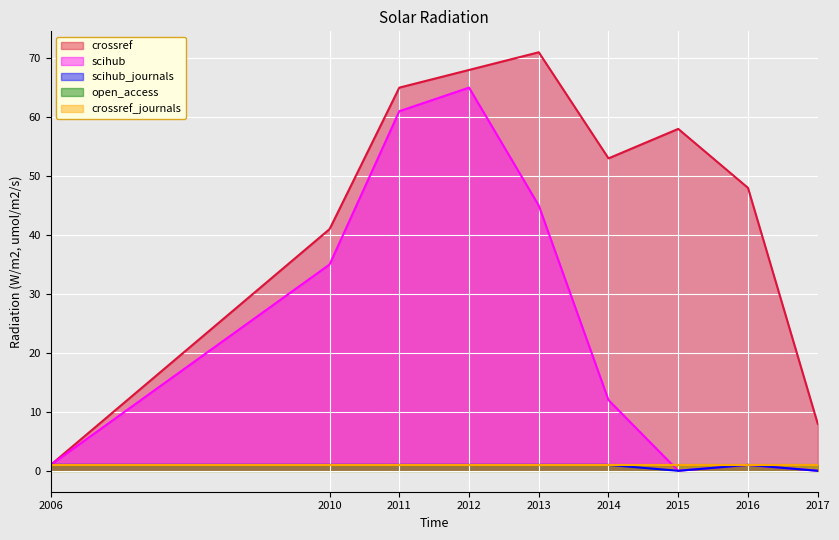

True or false: scihub has more than 2 points higher than both neighbors.

False